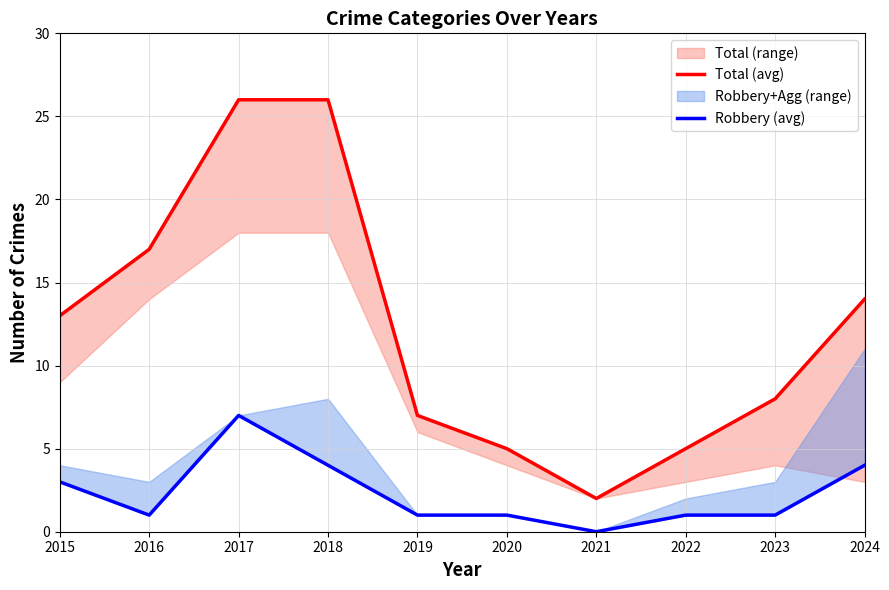

Read the Total (avg) value at 2015, to the nearest 5.

15